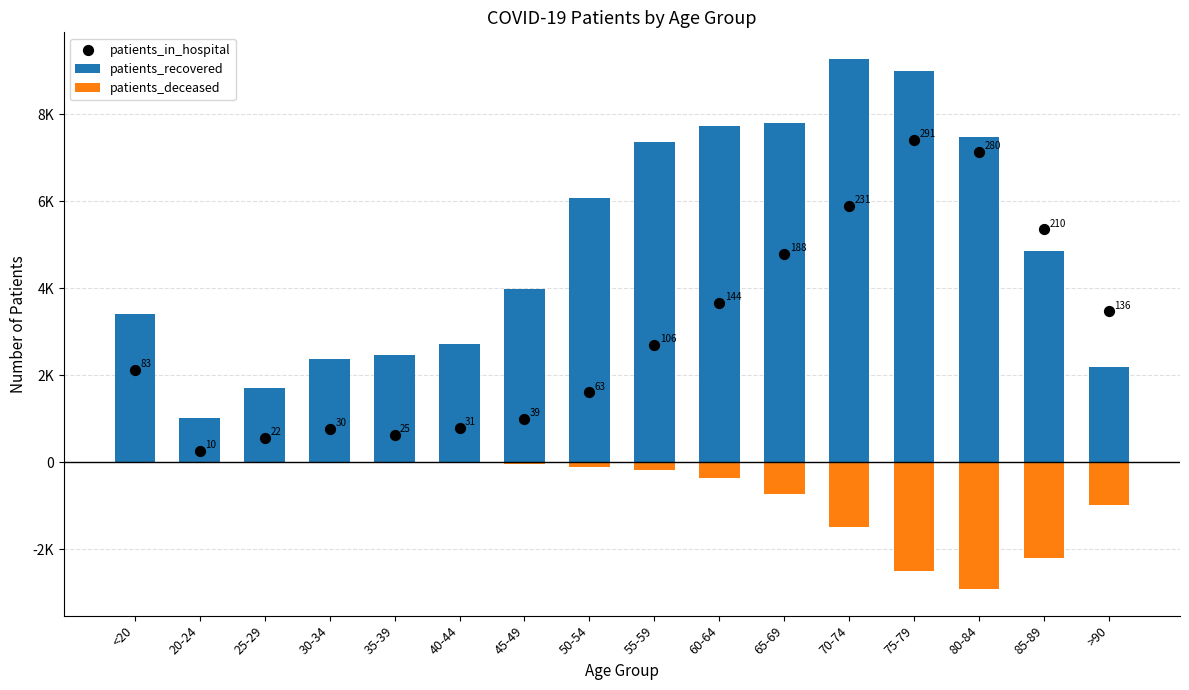

Which series has the largest total across all categories?

patients_recovered